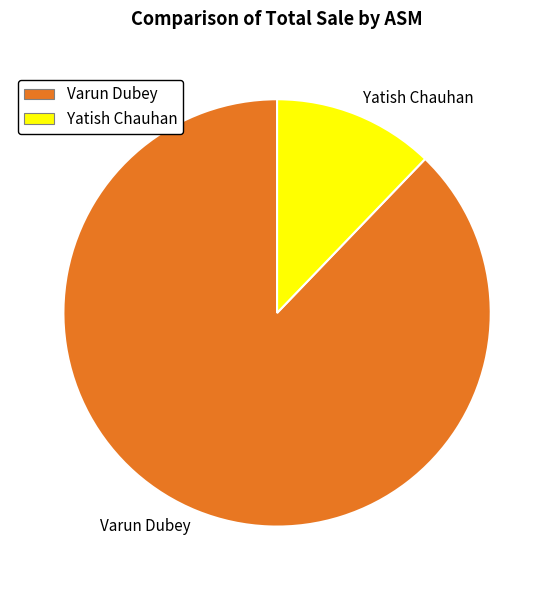

True or false: Yatish Chauhan accounts for 12% of the total.

True